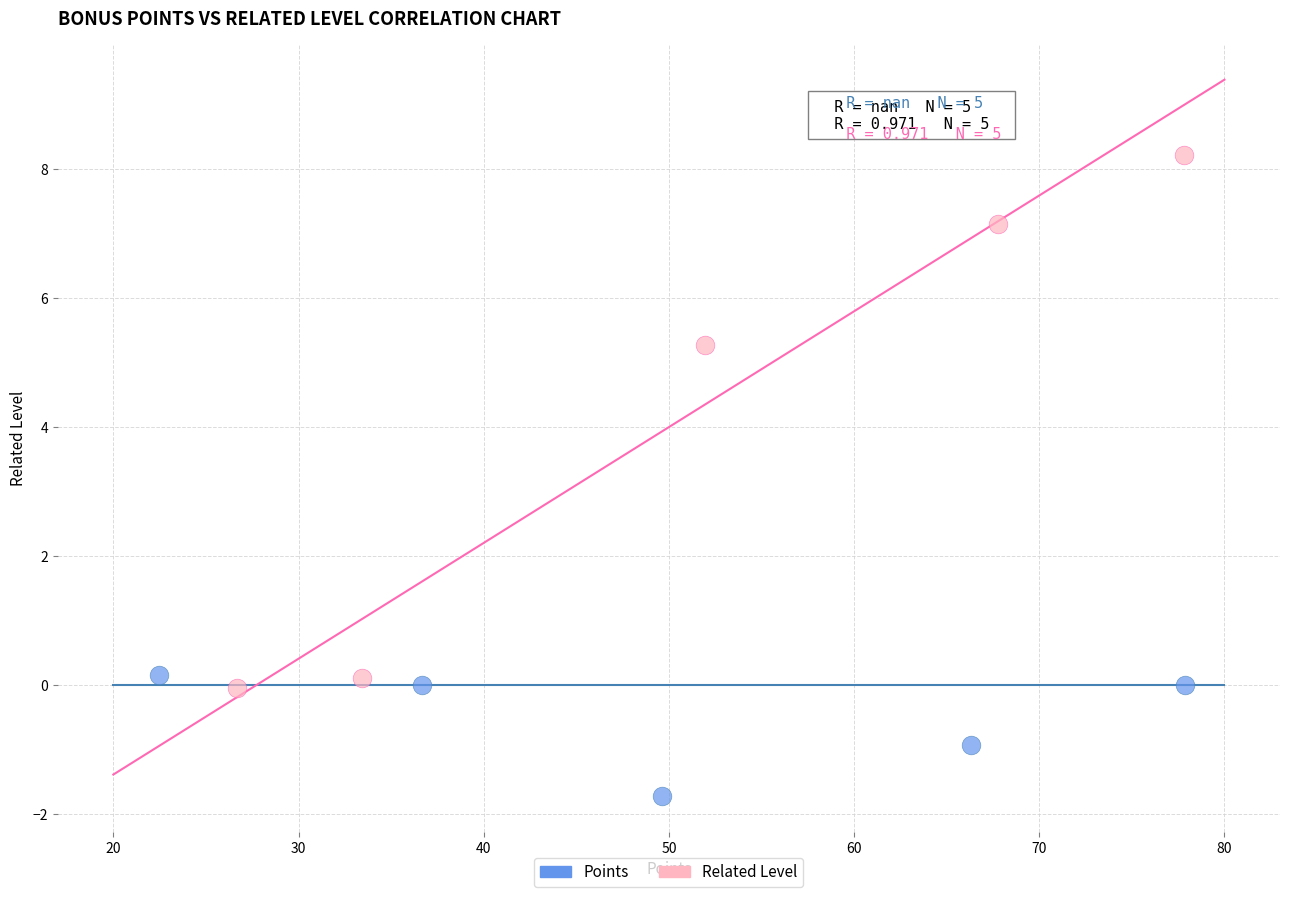

Which series reaches the minimum Y coordinate?

Points